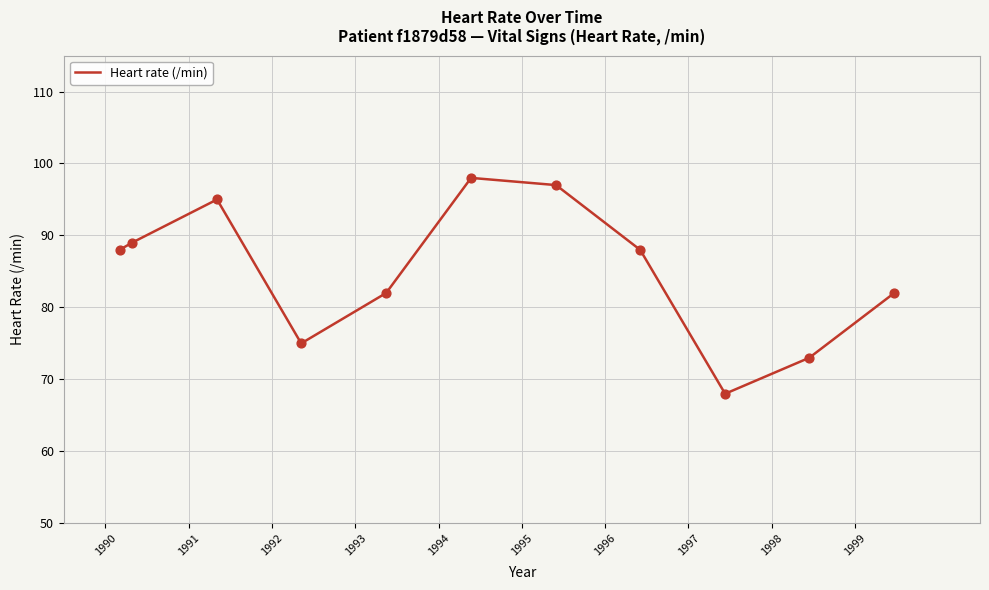

What is the smallest value displayed?

68